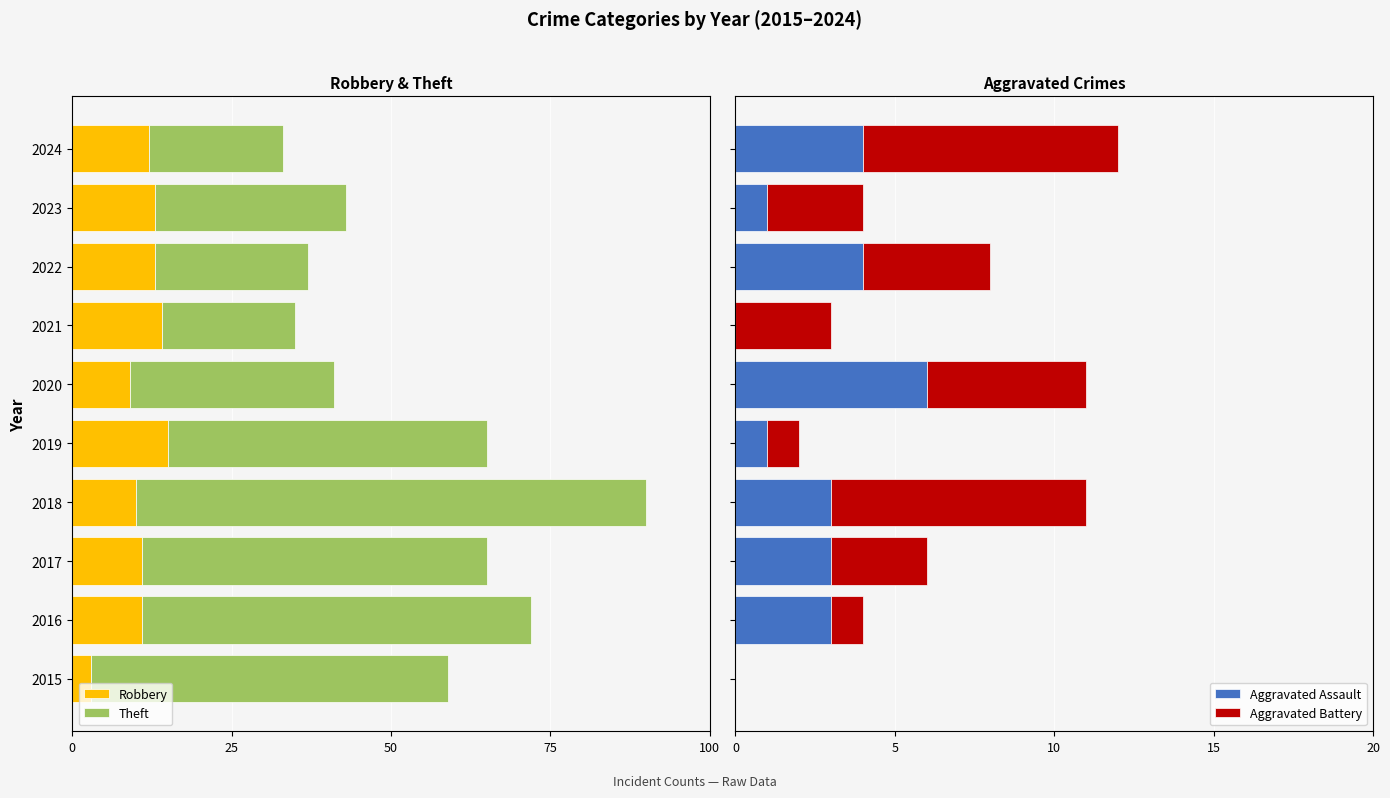

What is the highest value of the Aggravated Assault series?

6